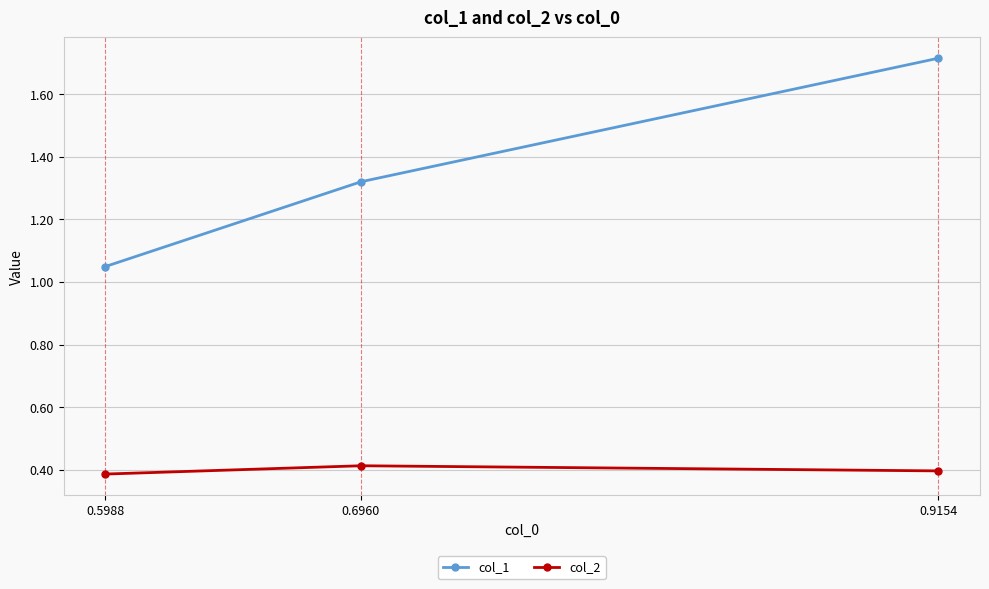

What is the total value across all series at 0.5988?

1.4